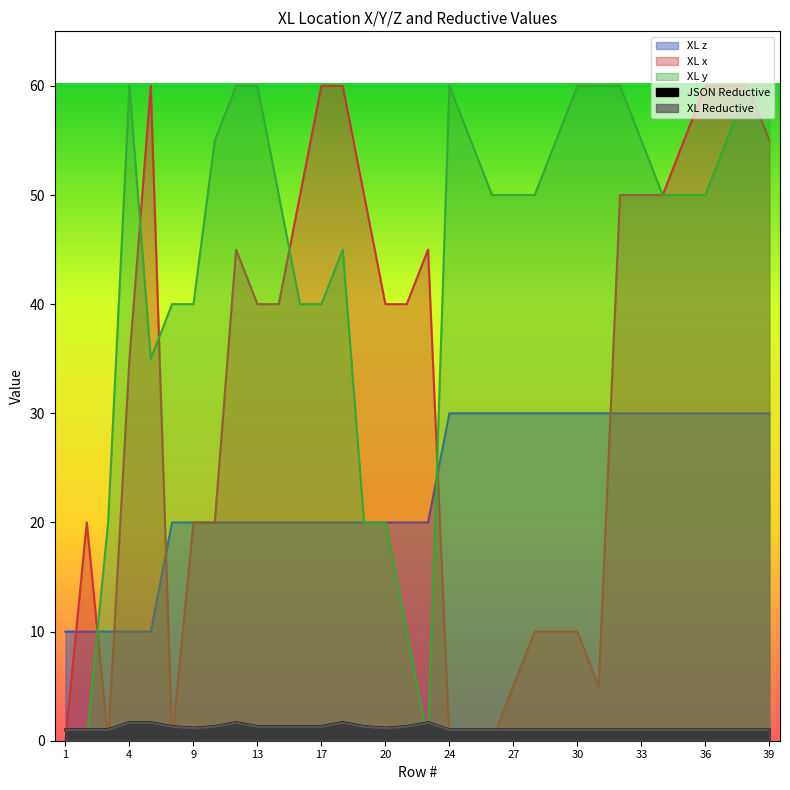

Is it true that XL x equals 95.6 at 38?

False